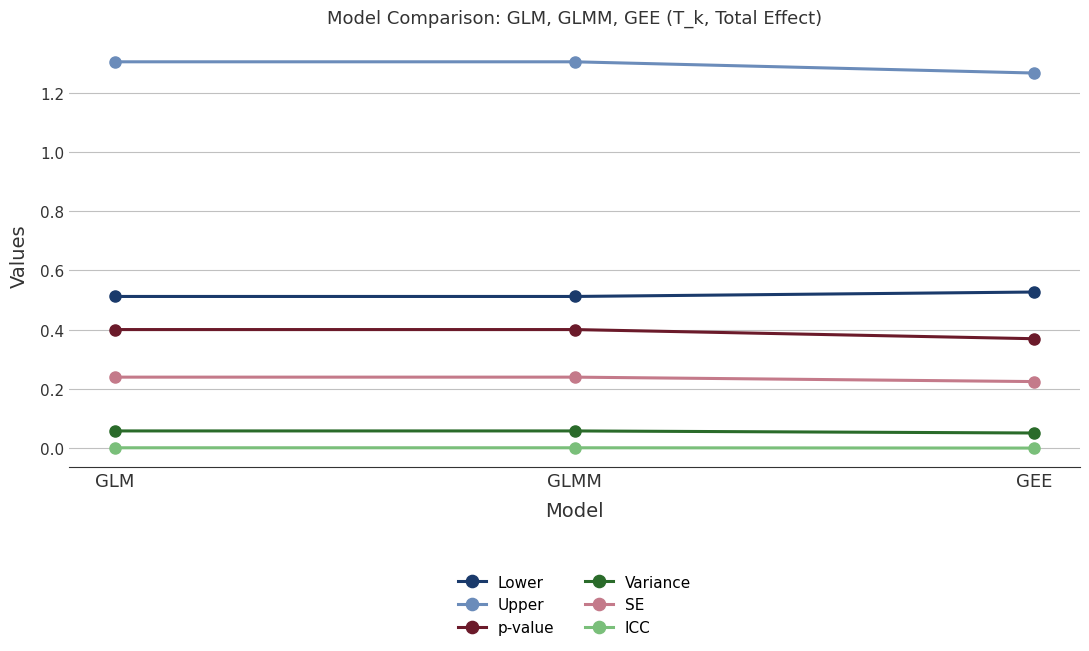

List the series in order of their peak value, highest first.

Upper, Lower, p-value, SE, Variance, ICC